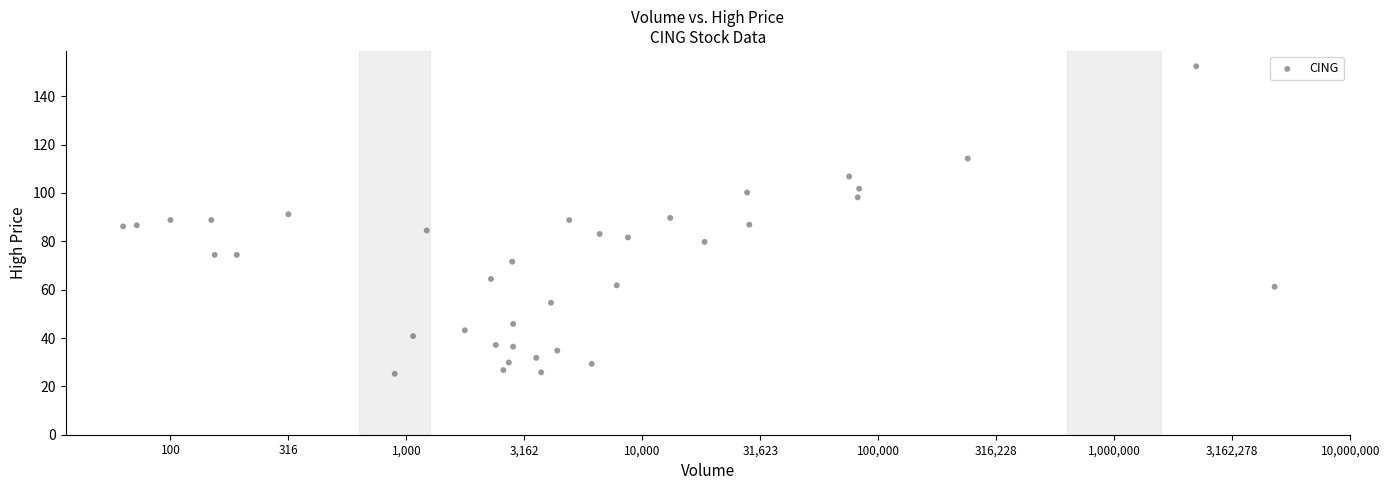

What is the range of Y values (max minus min)?

127.2